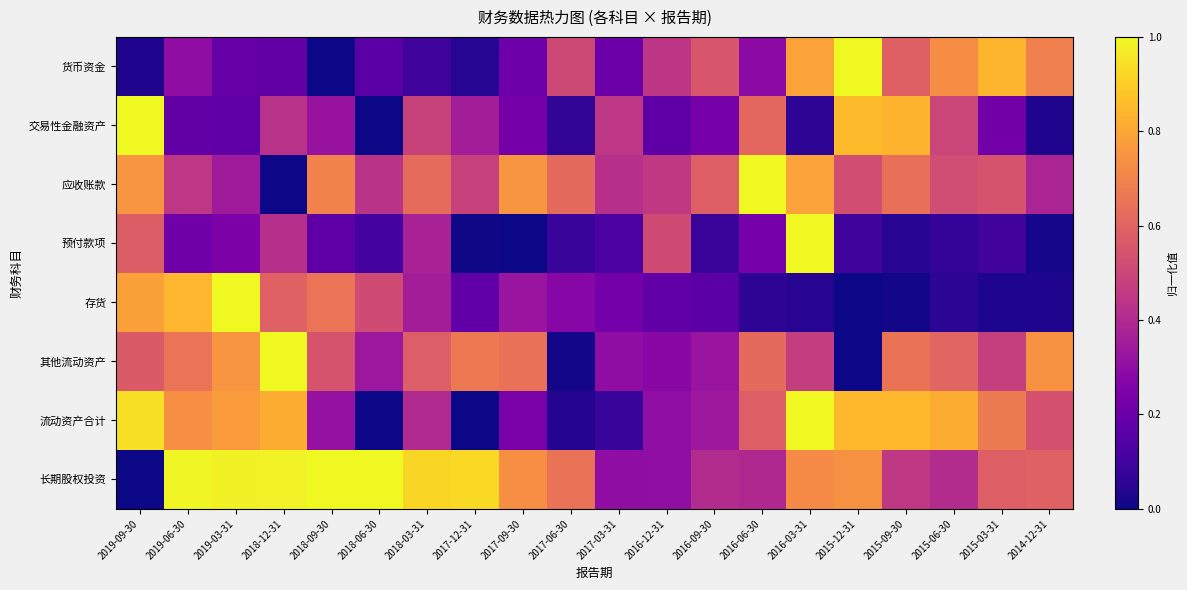

How many series are shown in this chart?

8